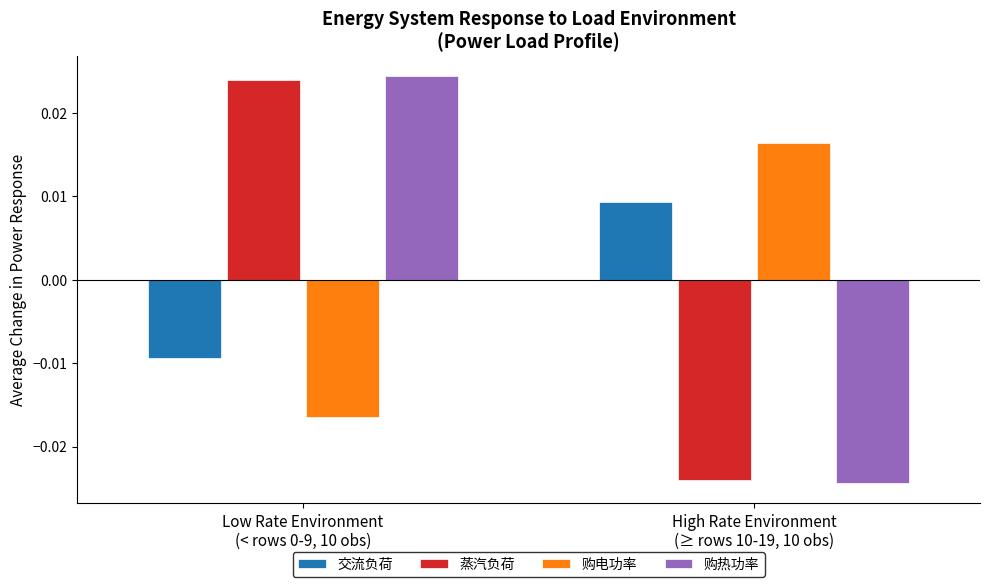

Which series has the widest spread of values?

购热功率